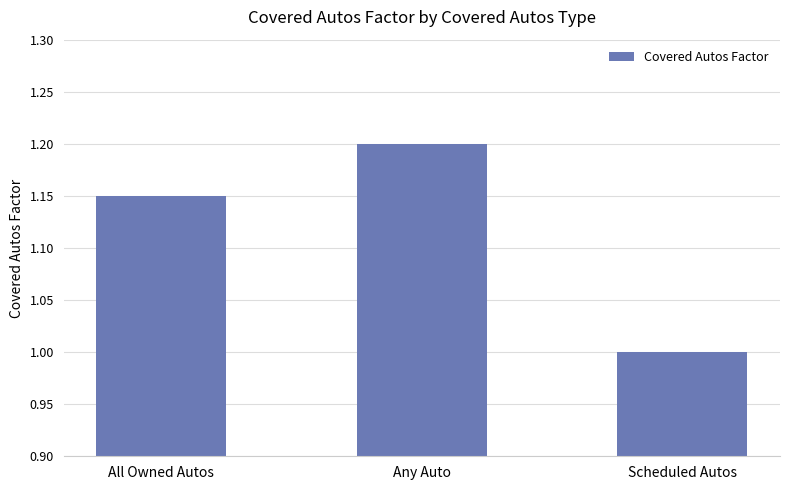

Between Scheduled Autos and Any Auto, which is larger?

Any Auto